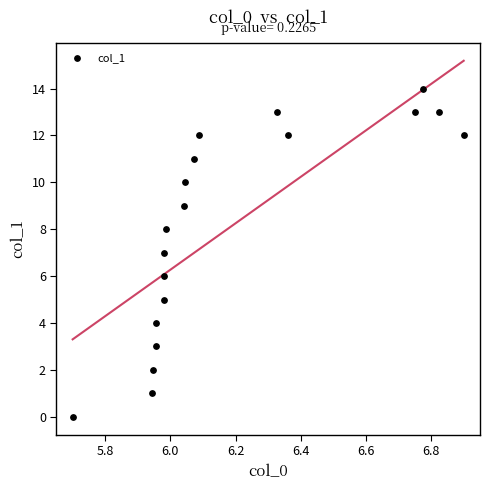

What is the range of Y values (max minus min)?

14